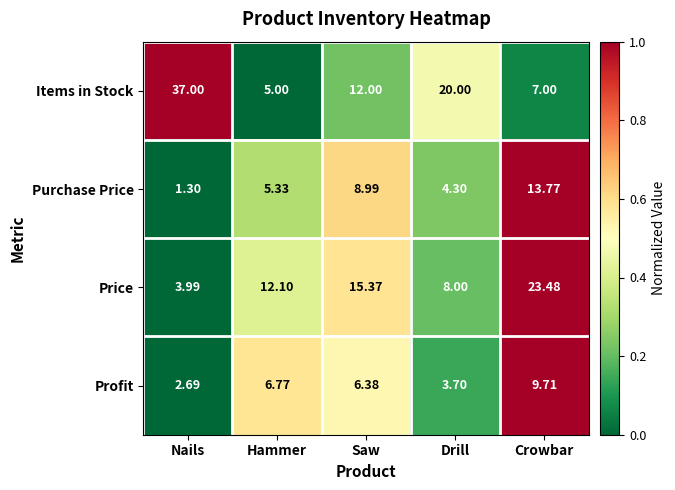

At which category does the chart reach its minimum across all series?

Nails